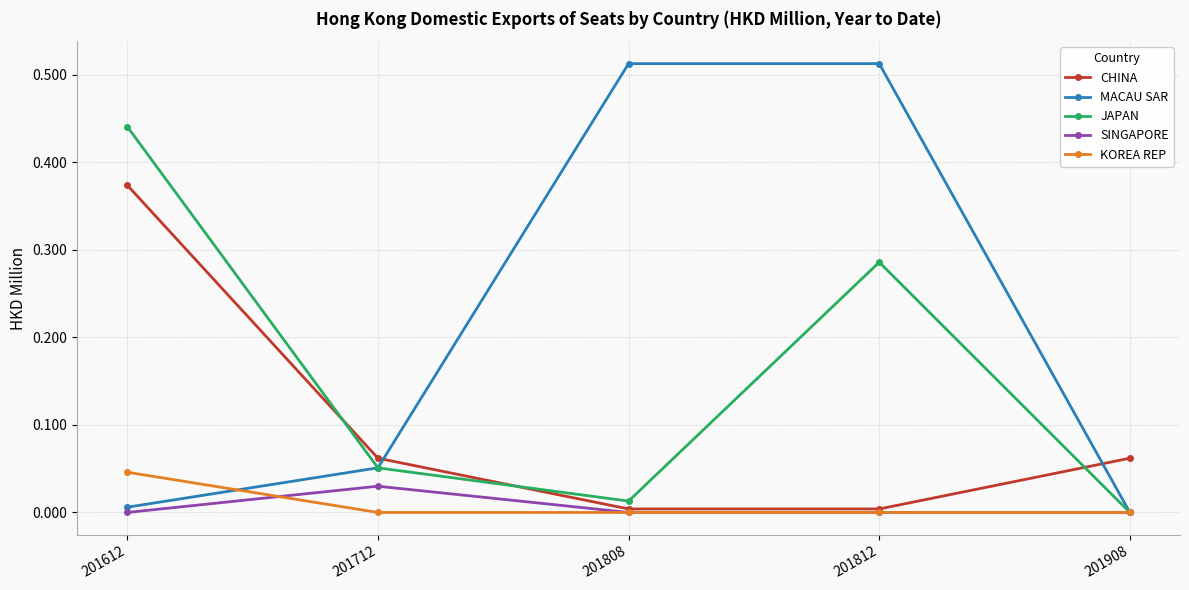

At which category does JAPAN reach its first local peak?

201812